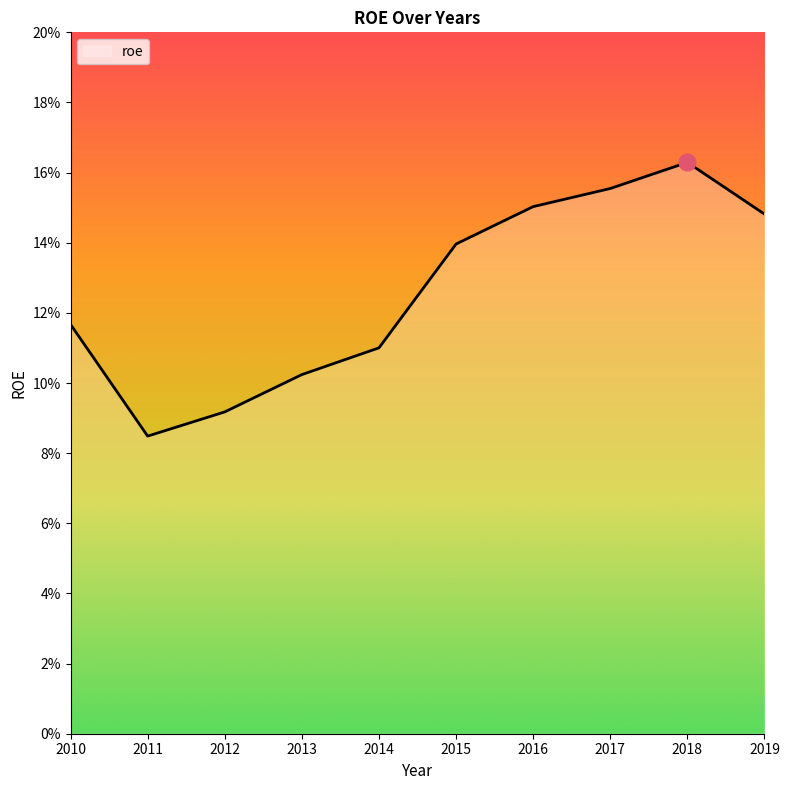

Reading left to right, transcribe all the data shown in this chart.

2010=0.1	2011=0.1	2012=0.1	2013=0.1	2014=0.1	2015=0.1	2016=0.2	2017=0.2	2018=0.2	2019=0.1